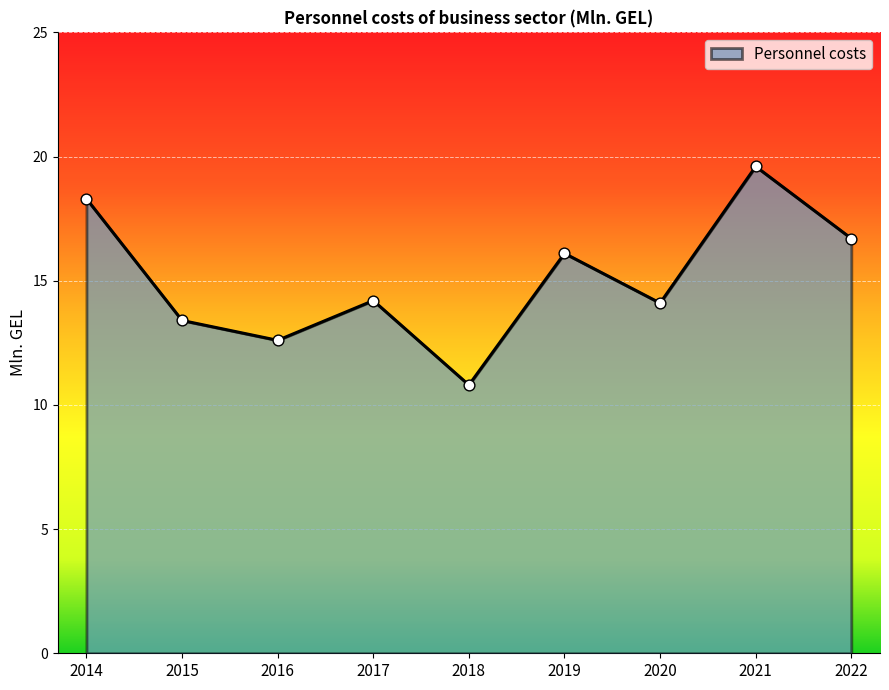

Between 2019 and 2020, which is larger?

2019